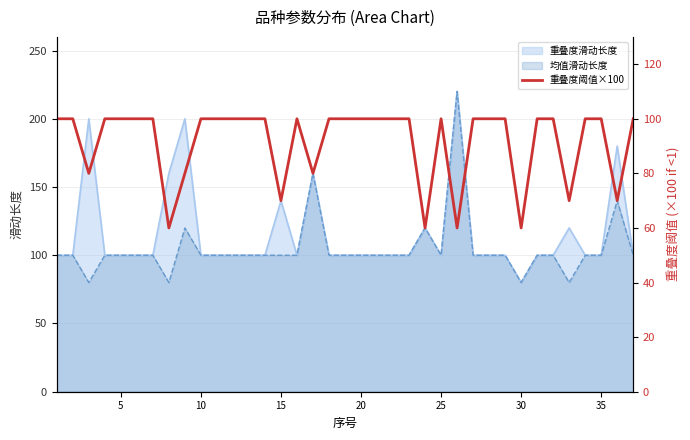

At which label does 重叠度滑动长度 reach its minimum?

30